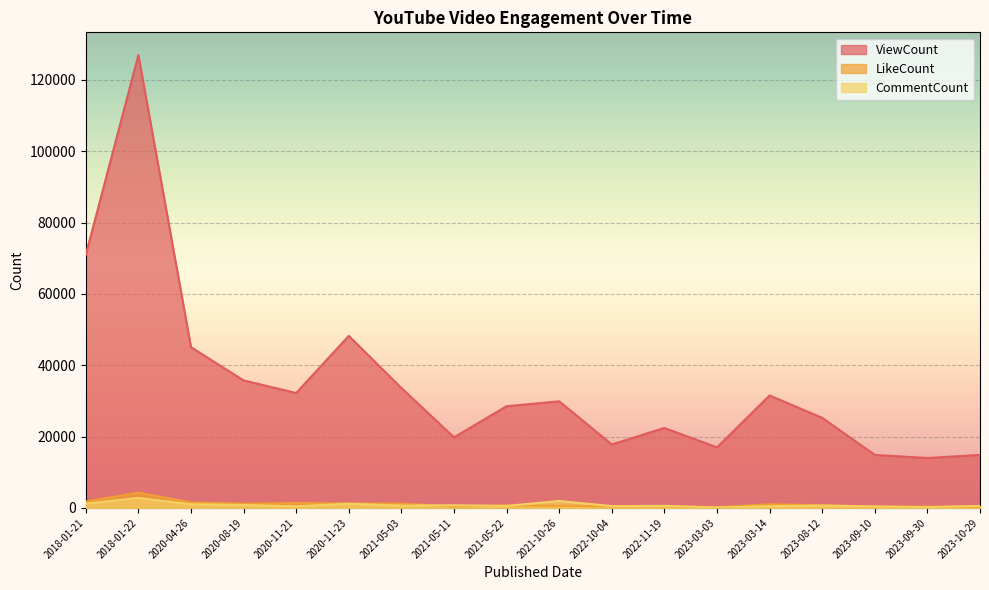

Where is the first local maximum for LikeCount?

2018-01-22